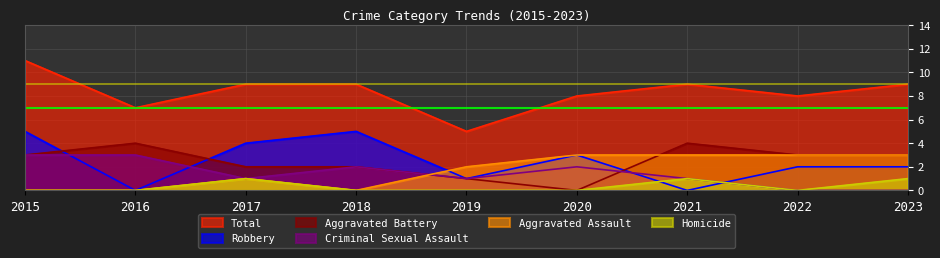

In Homicide, how many points are higher than both neighbors (excluding endpoints)?

2